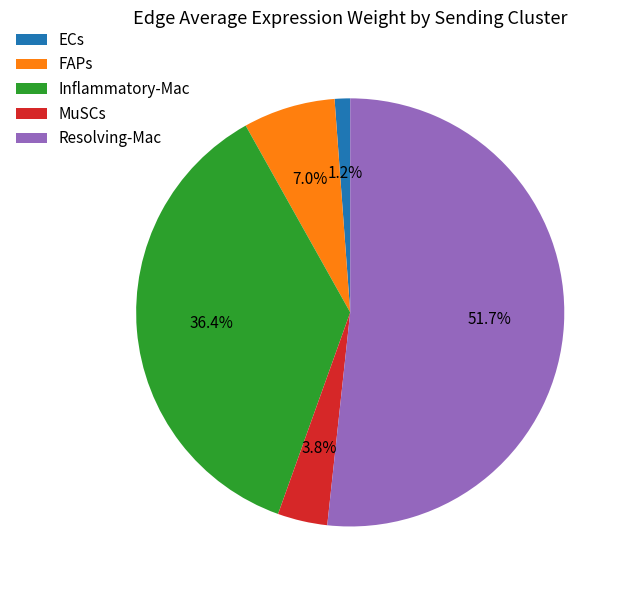

To the nearest percent, what percentage of the pie is ECs?

1%